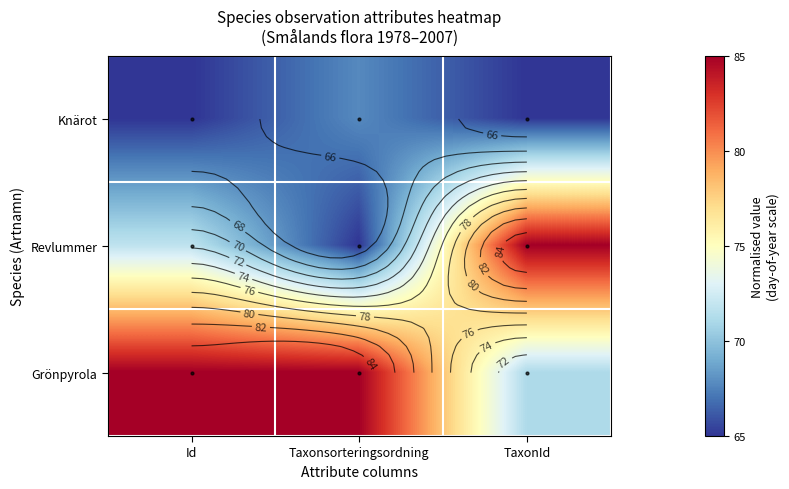

List the series in order of their peak value, lowest first.

Knärot, Revlummer, Grönpyrola